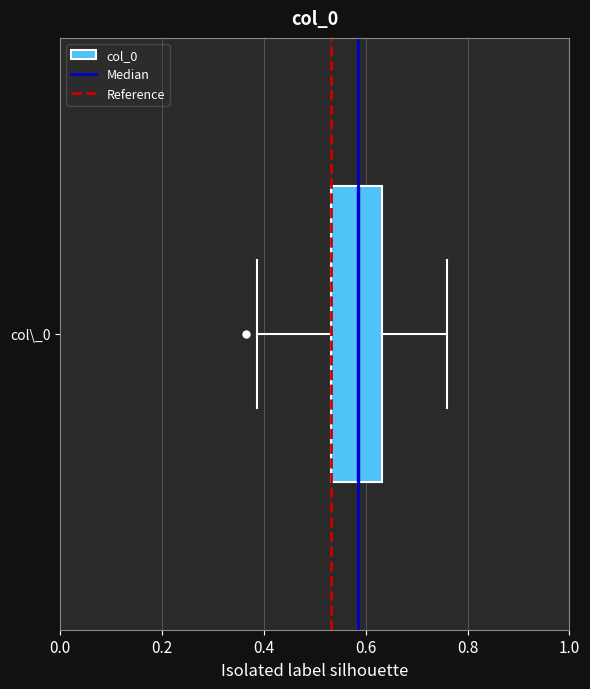

Transcribe this box plot: give where the median line is, the range the box spans, and where the two whiskers end, as read against the x-axis. The values are not printed on the chart, so give them approximately, as read against the axis.

median 0.58, box 0.54 to 0.64, whiskers 0.38 to 0.76